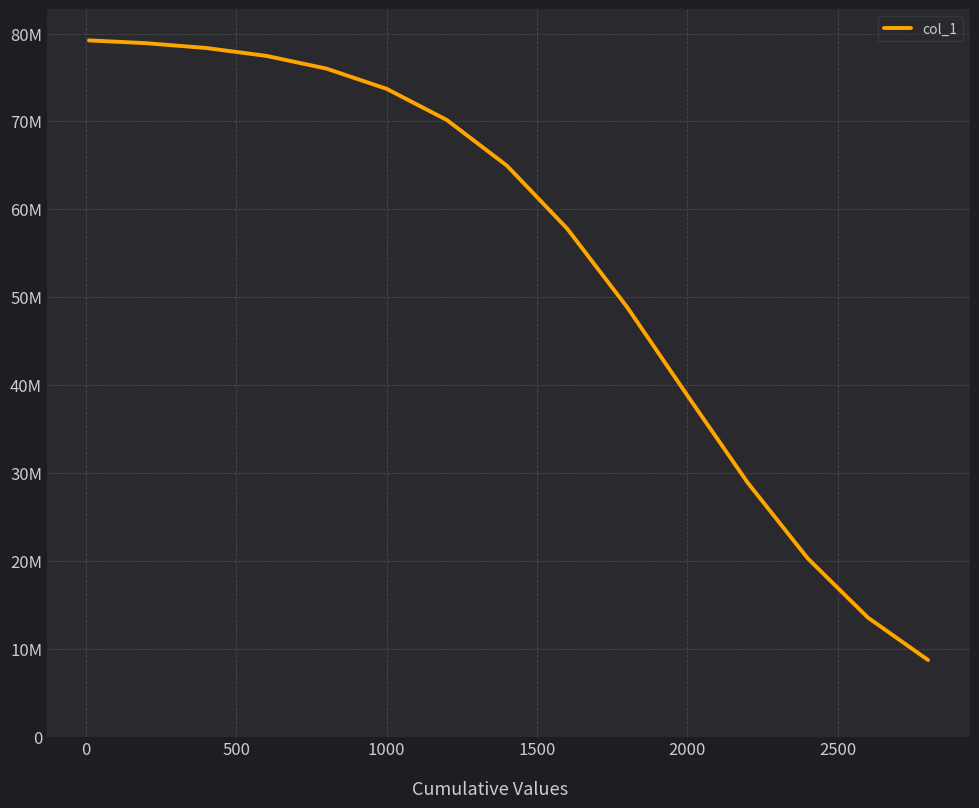

Does the chart display data point markers on the line(s)?

No